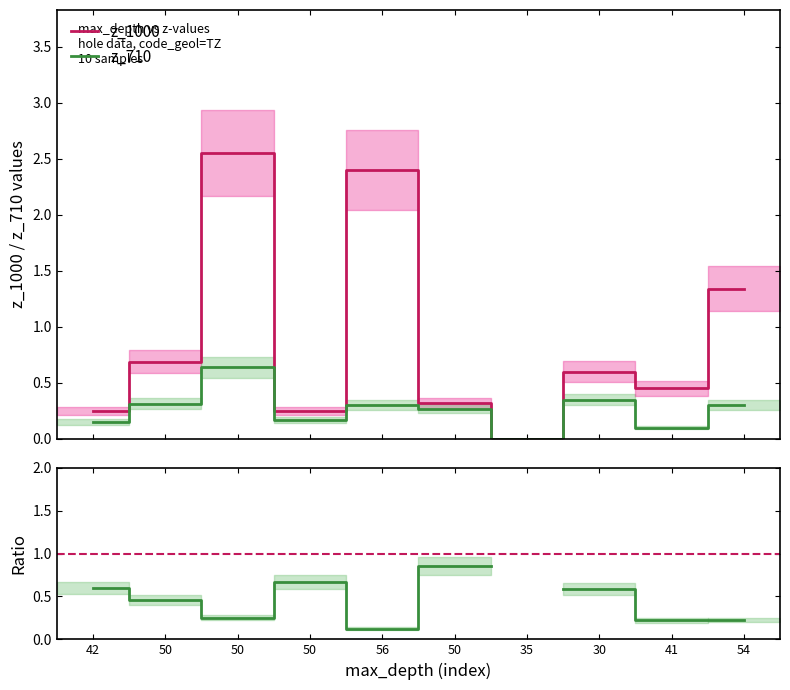

What is the difference between the z_1000 values at 50 and 54?

1.1